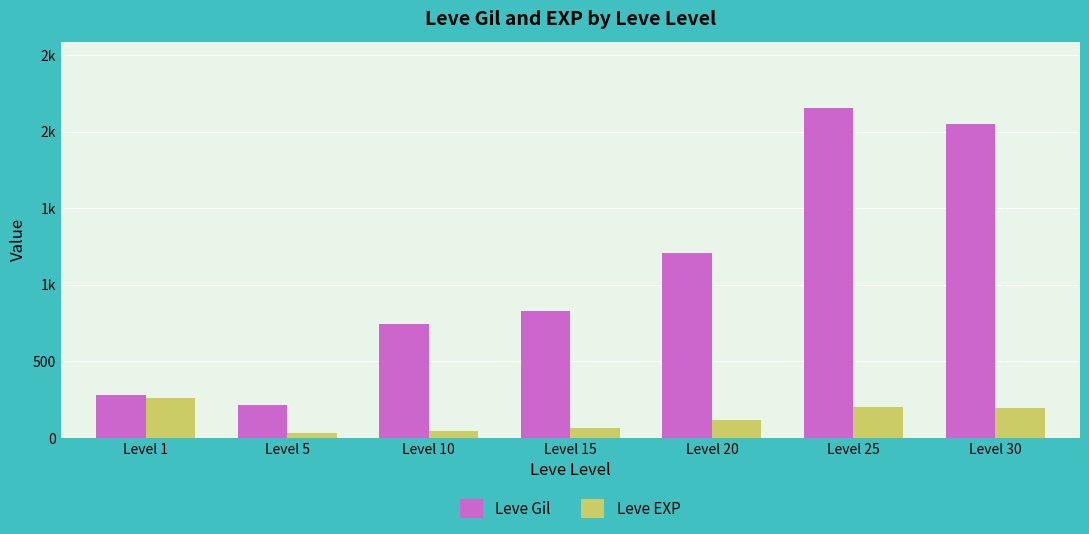

Does the chart contain any negative values?

No